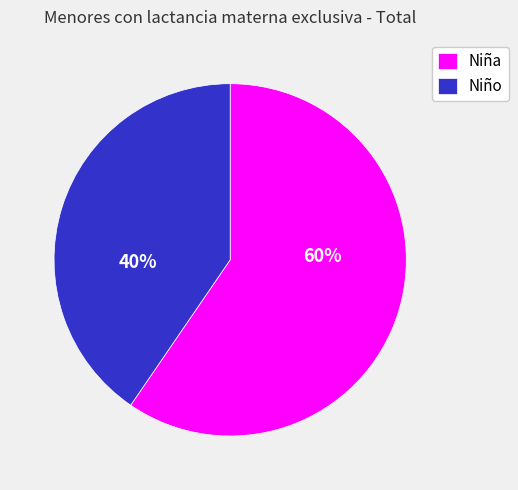

Which category has the smallest portion of the pie?

Niño